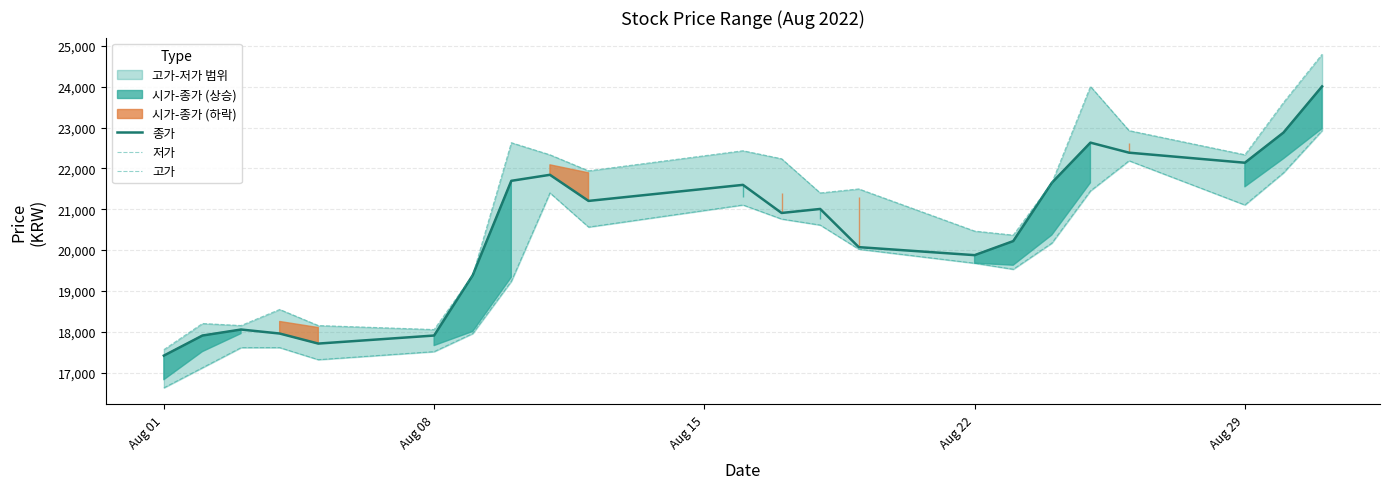

What is the highest value of the 종가 series?

24008